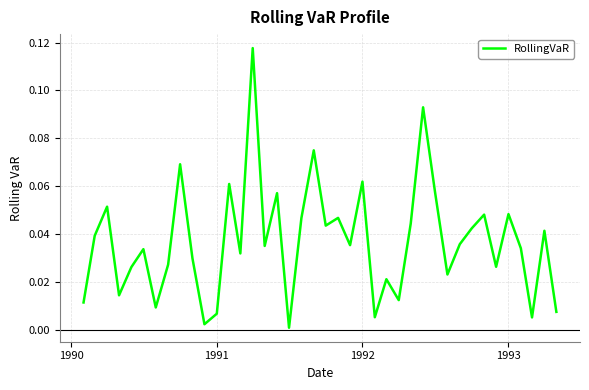

Does the chart display data point markers on the line(s)?

No